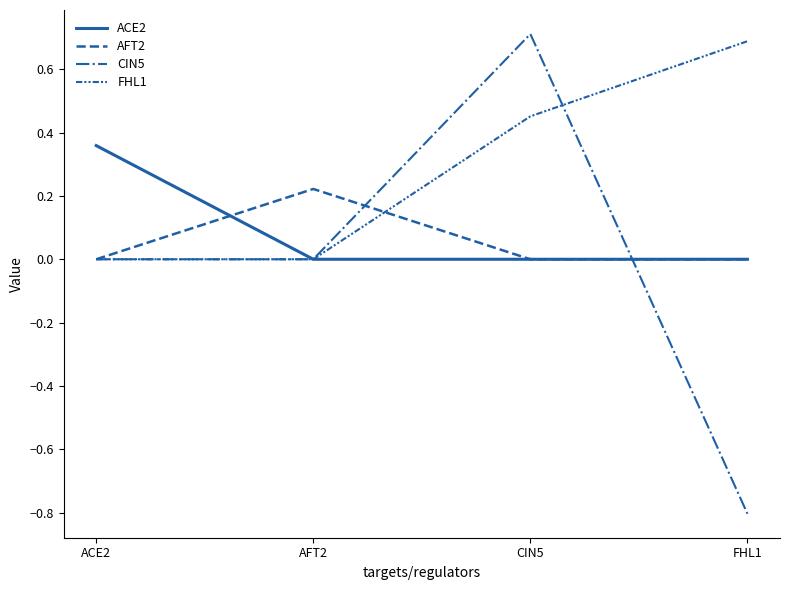

Is this an area chart (filled region under the line)?

No